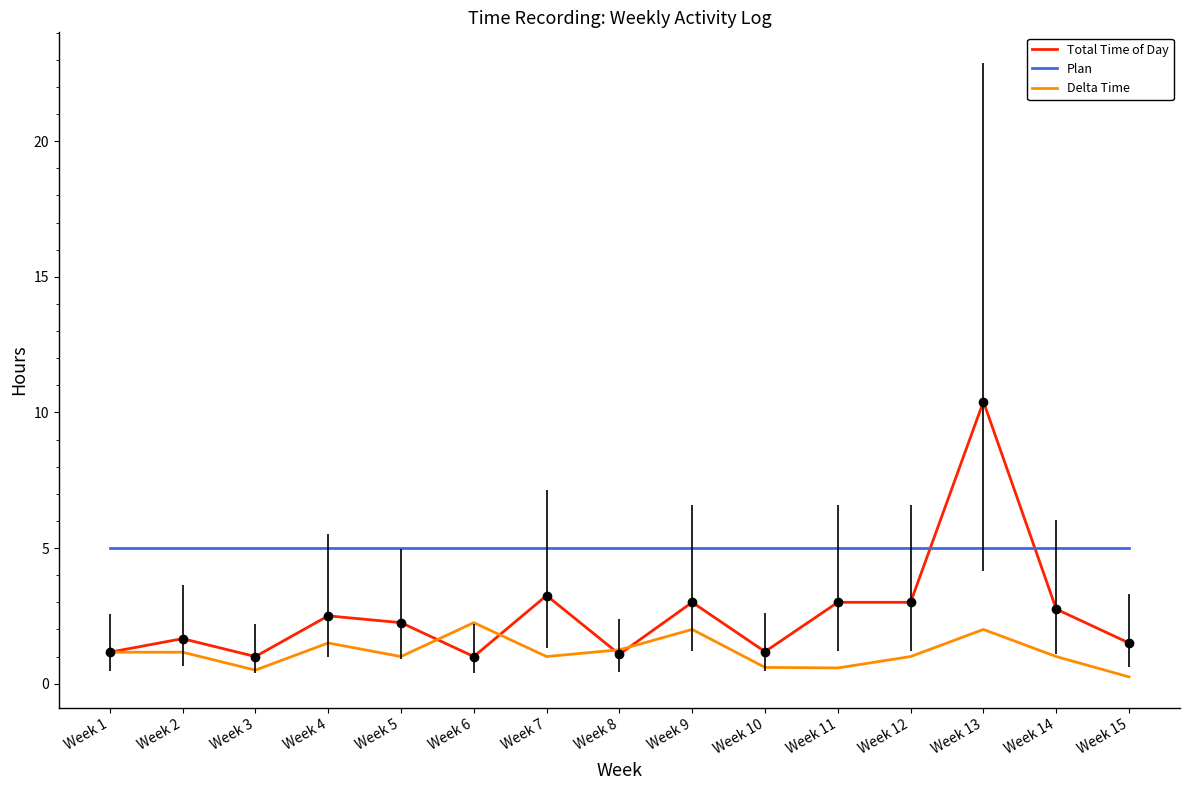

At which category does Total Time of Day reach its first local valley?

Week 3